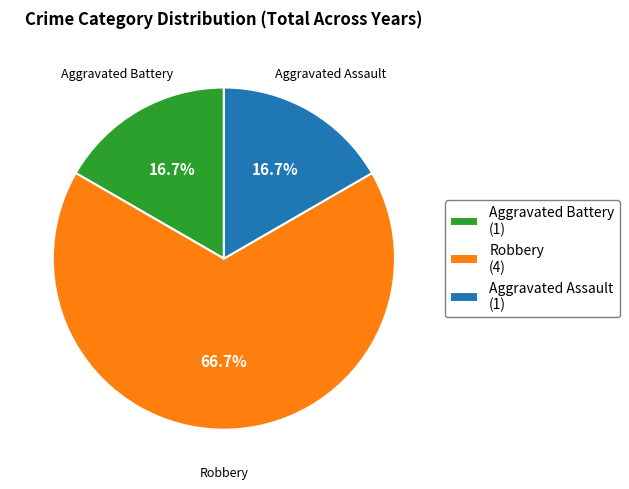

Between Aggravated Battery and Robbery, which is larger?

Robbery